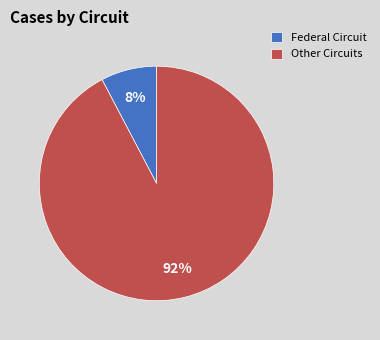

Rank the categories by value from lowest to highest.

Federal Circuit, Other Circuits